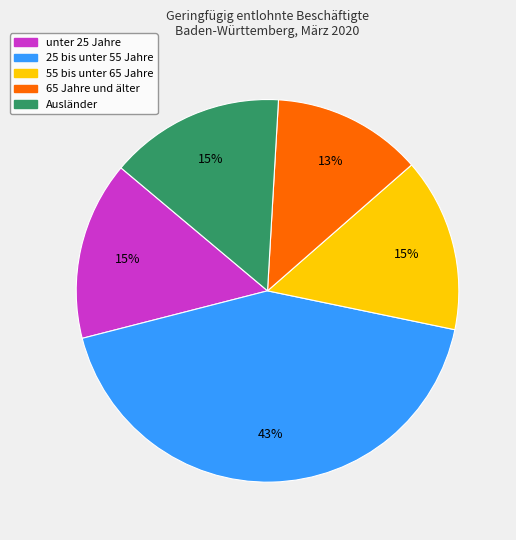

Approximately how many times larger is the value at Ausländer compared to 65 Jahre und älter?

1.2